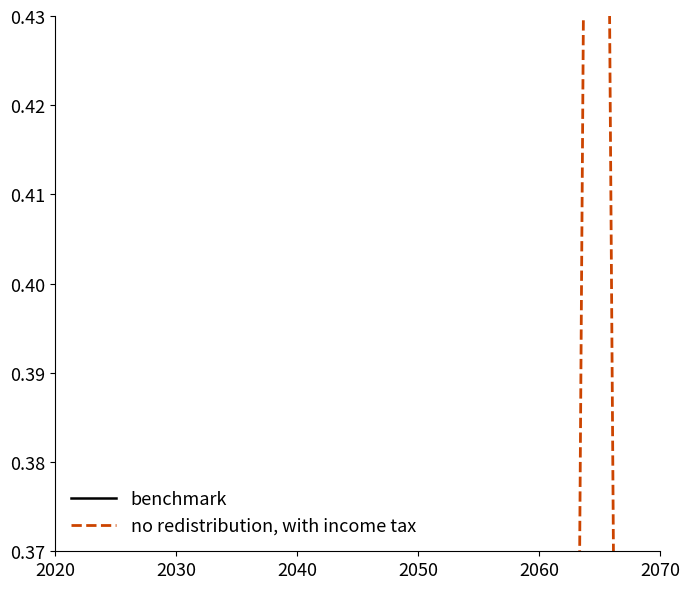

What is the maximum value for no redistribution, with income tax?

0.6